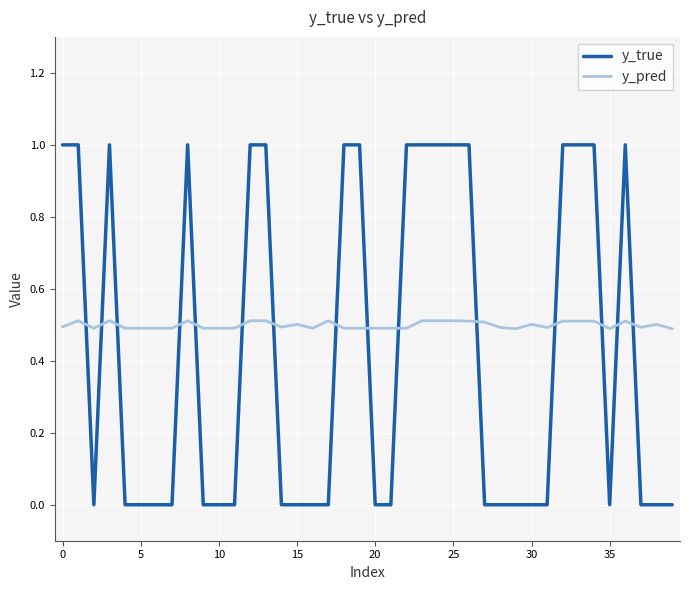

What is the greatest value displayed?

1.0